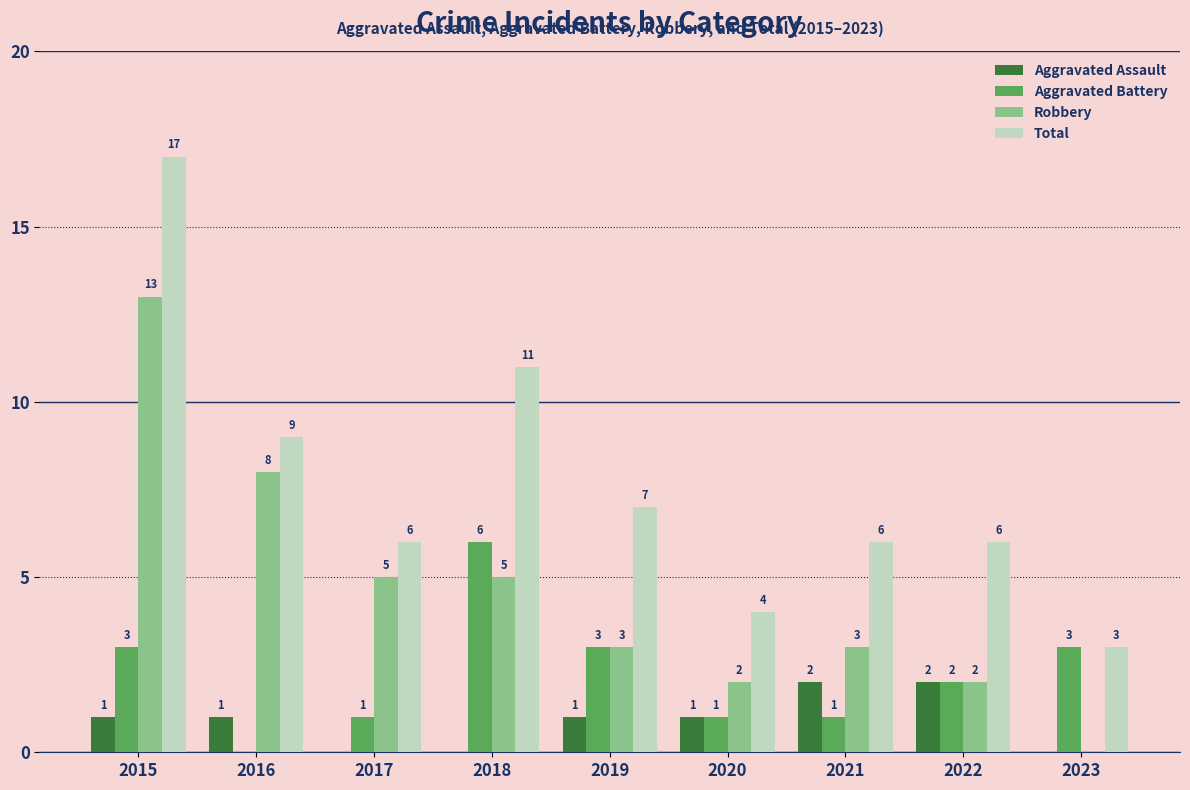

How many positive values does the Aggravated Battery series have?

8